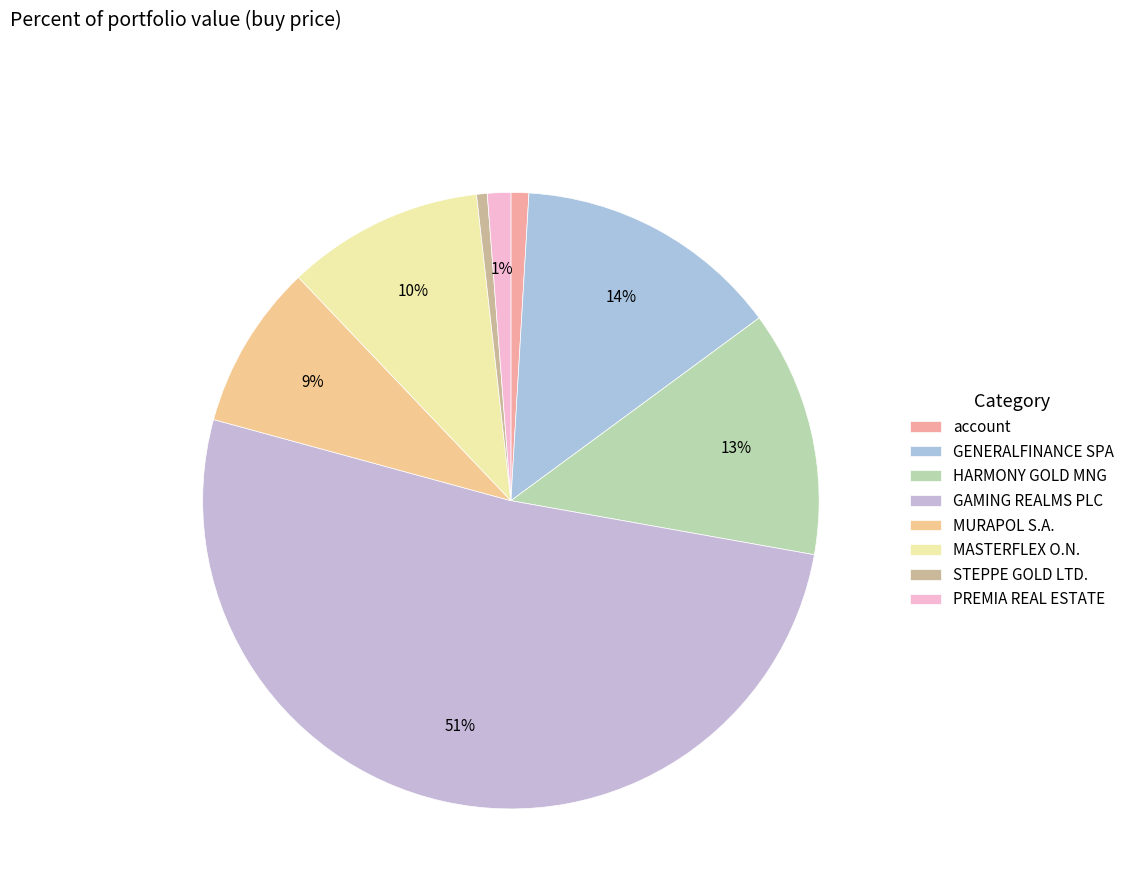

How many segments does this pie chart have?

8